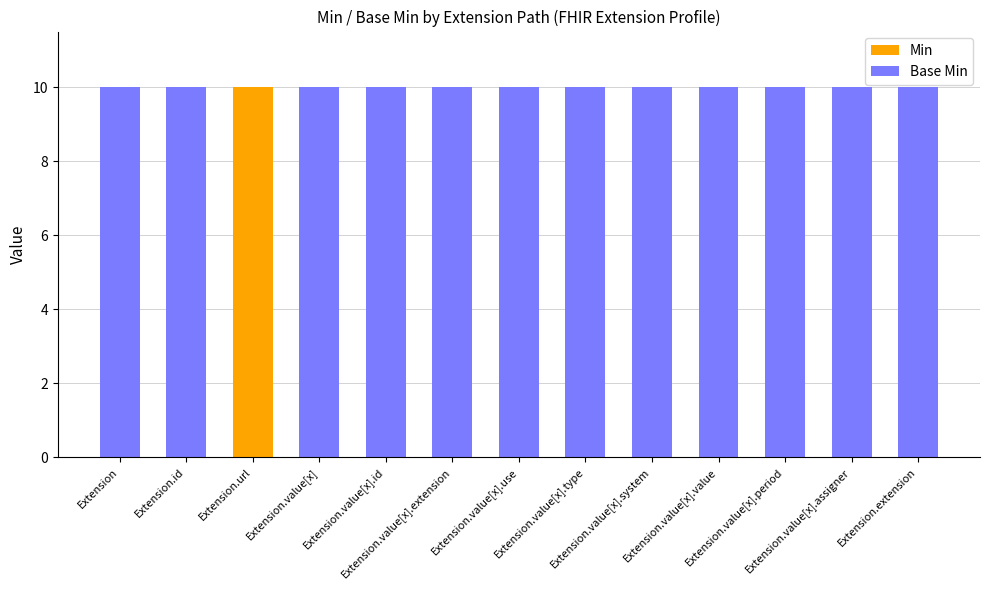

What is the highest value of the Min series?

10